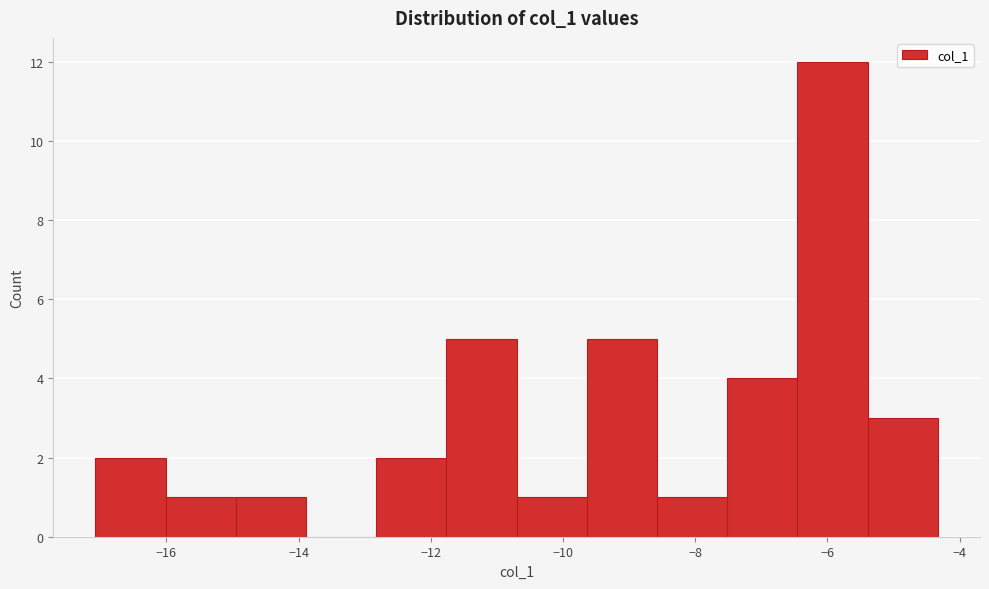

Reading left to right, list every bar in this chart as the range it spans on the x-axis followed by its height. Neither the bar edges nor the heights are printed on the chart, so give them approximately, as read against the axes.

-17.0 to -16.0: 2
-16.0 to -15.0: 1
-15.0 to -13.8: 1
-13.8 to -12.8: 0
-12.8 to -11.8: 2
-11.8 to -10.8: 5
-10.8 to -9.6: 1
-9.6 to -8.6: 5
-8.6 to -7.6: 1
-7.6 to -6.4: 4
-6.4 to -5.4: 12
-5.4 to -4.4: 3